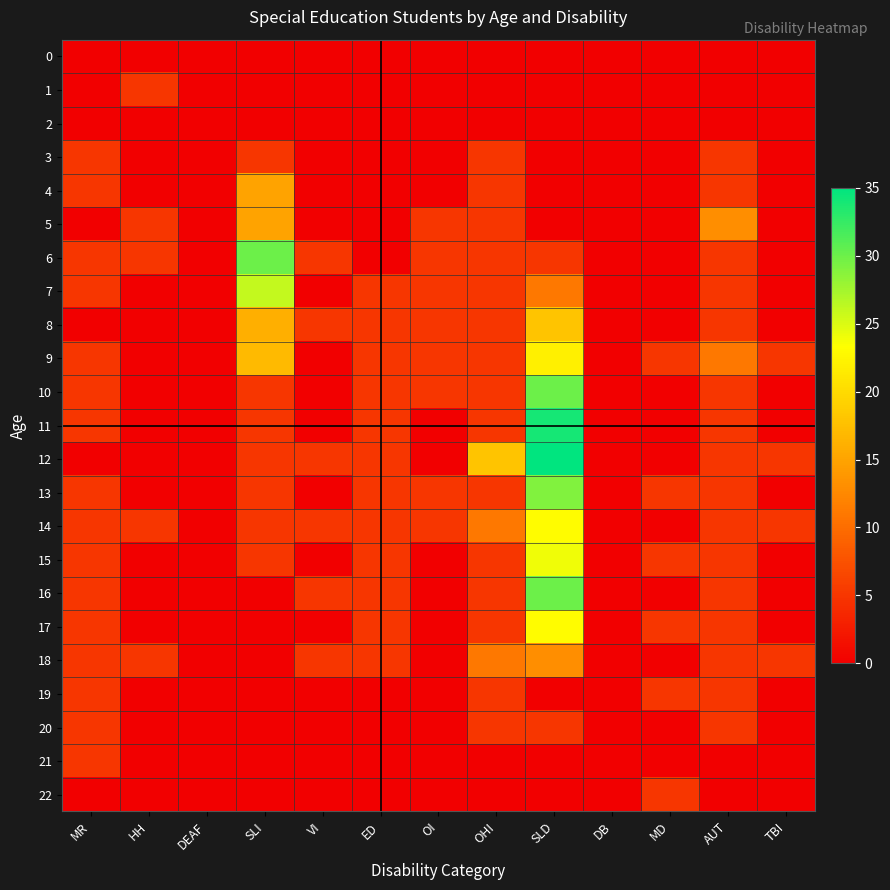

Between OI and OHI, which series saw the biggest shift?

12